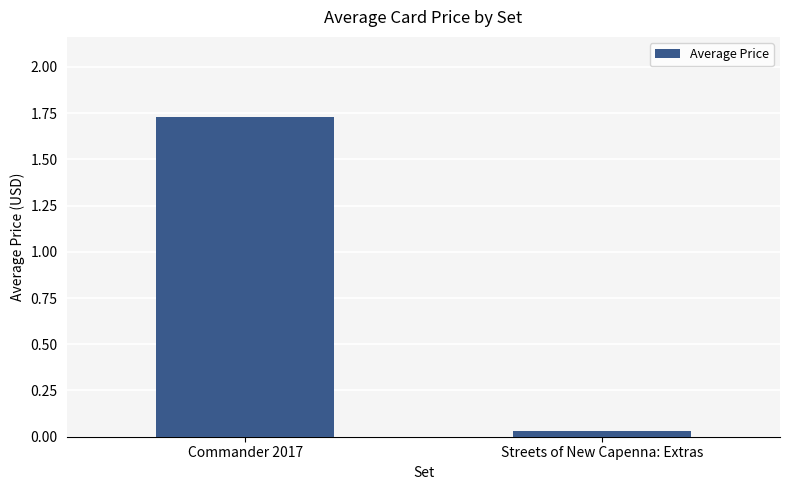

What is the sum of all values?

1.8